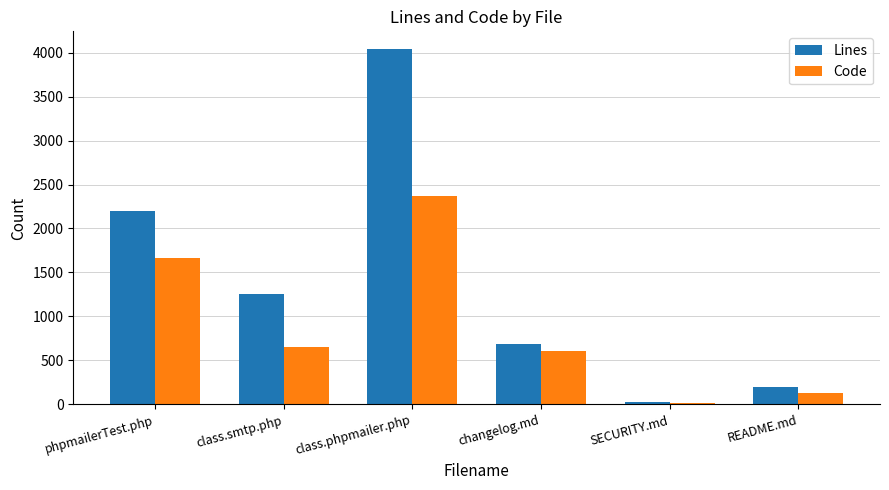

Which series has the largest range (max minus min)?

Lines